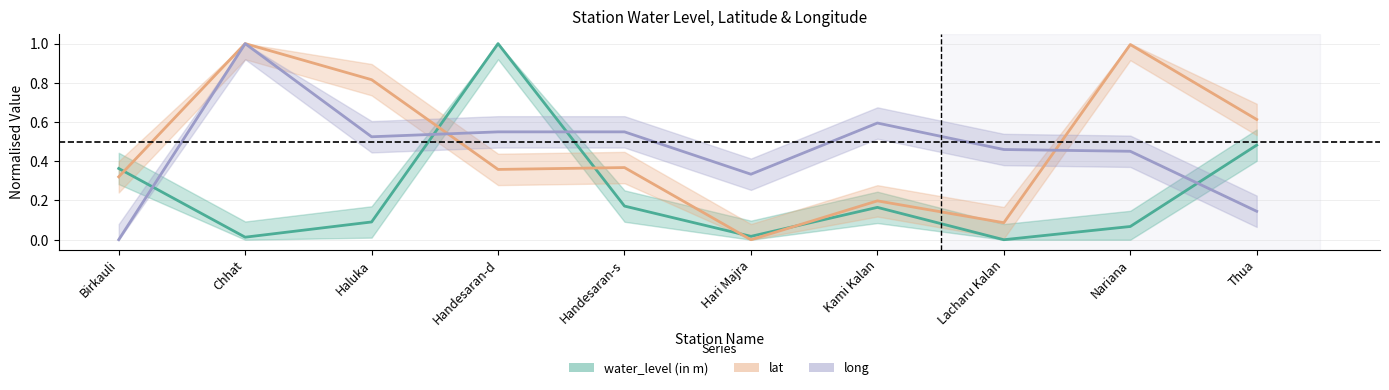

What is the difference between the highest and lowest values at Chhat?

1.0